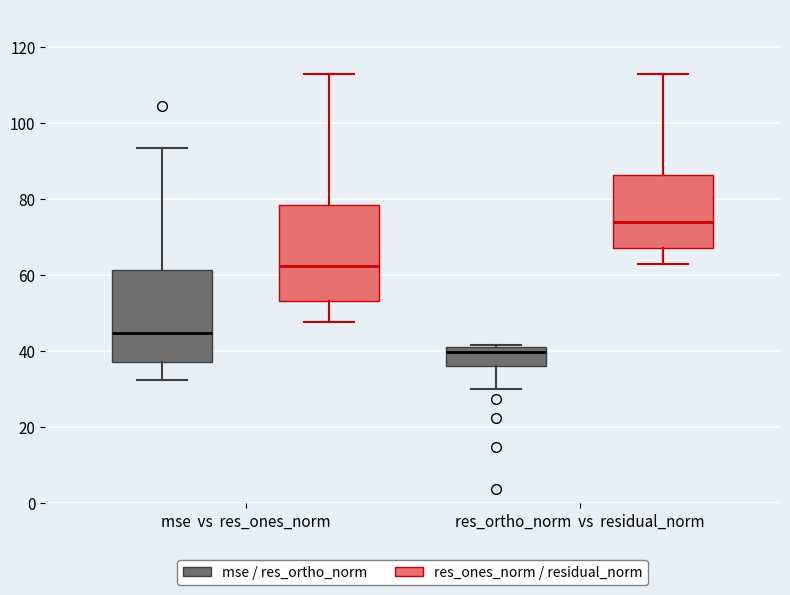

Reading left to right, read every box against the y-axis: the position of its median line, the range the box covers, and the ends of its whiskers. The values are not printed on the chart, so give them approximately, as read against the axis.

mse vs res_ones_norm (mse / res_ortho_norm): median 44, box 38 to 62, whiskers 32 to 94
mse vs res_ones_norm (res_ones_norm / residual_norm): median 62, box 54 to 78, whiskers 48 to 112
res_ortho_norm vs residual_norm (mse / res_ortho_norm): median 40 (just below the box's upper edge), box 36 to 40, whiskers 30 to 42
res_ortho_norm vs residual_norm (res_ones_norm / residual_norm): median 74, box 68 to 86, whiskers 62 to 112